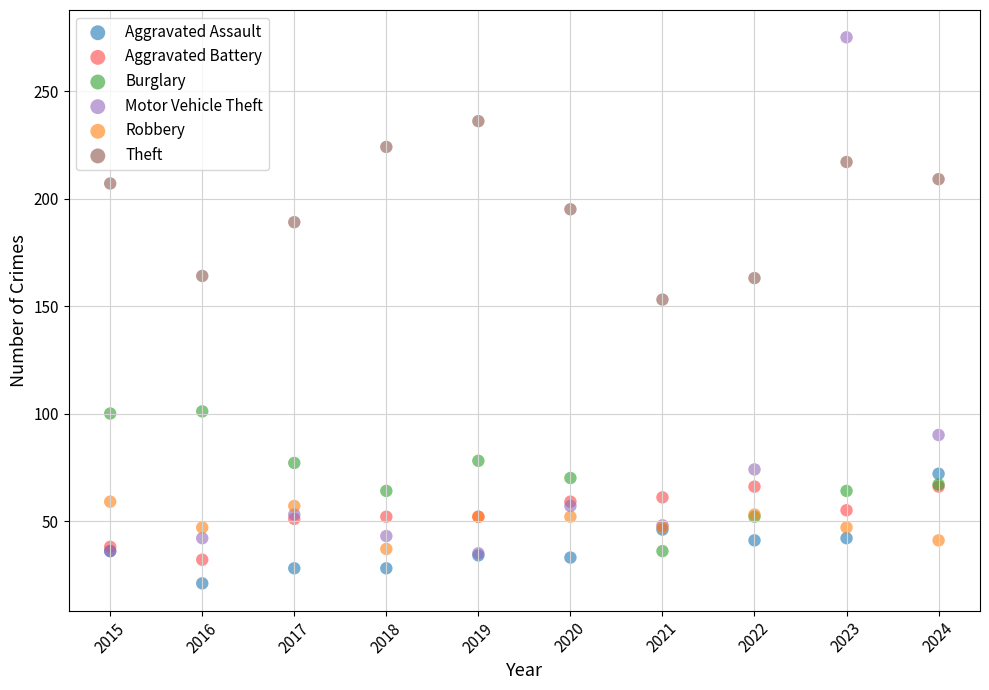

Which series reaches the minimum Y coordinate?

Aggravated Assault